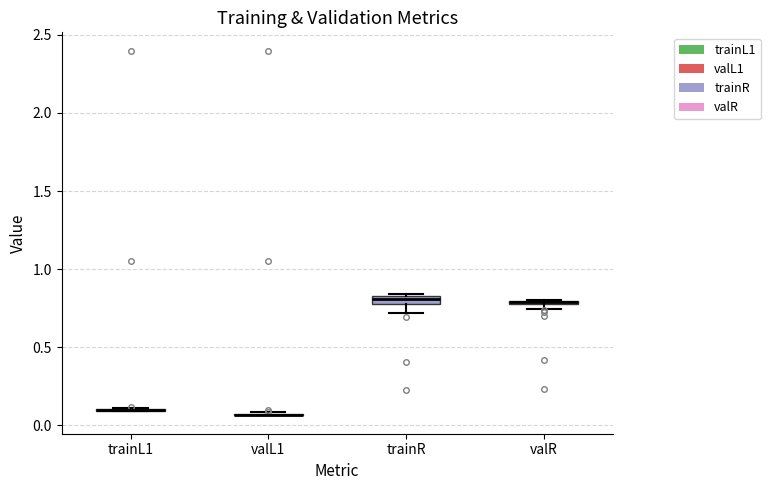

Where is the upper edge of the box for trainR on the y-axis? The values are not printed on the chart, so give them approximately, as read against the axis.

0.85